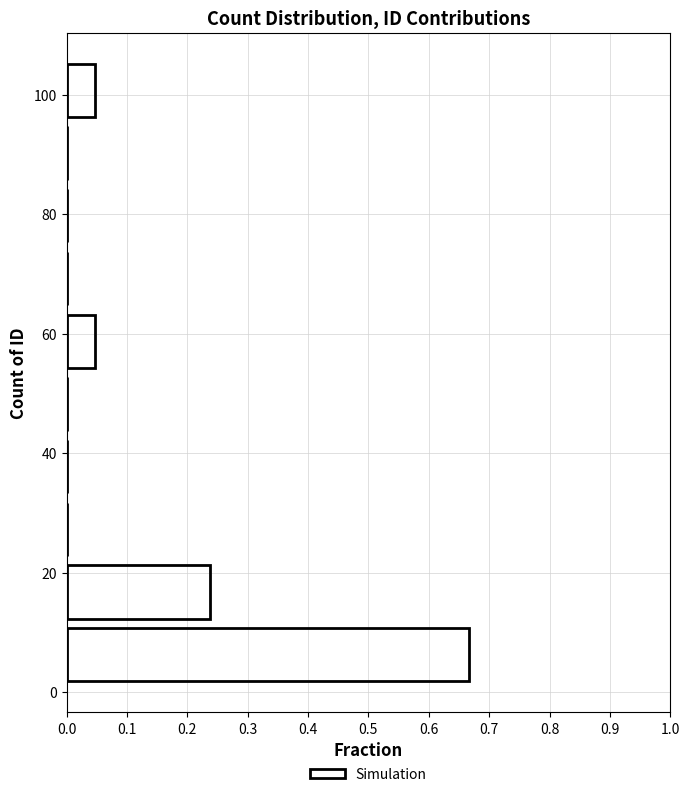

What is the length of the bar covering 1.0 to 11.5 on the y-axis? Neither the bar edges nor the lengths are printed on the chart, so give them approximately, as read against the axes.

0.67